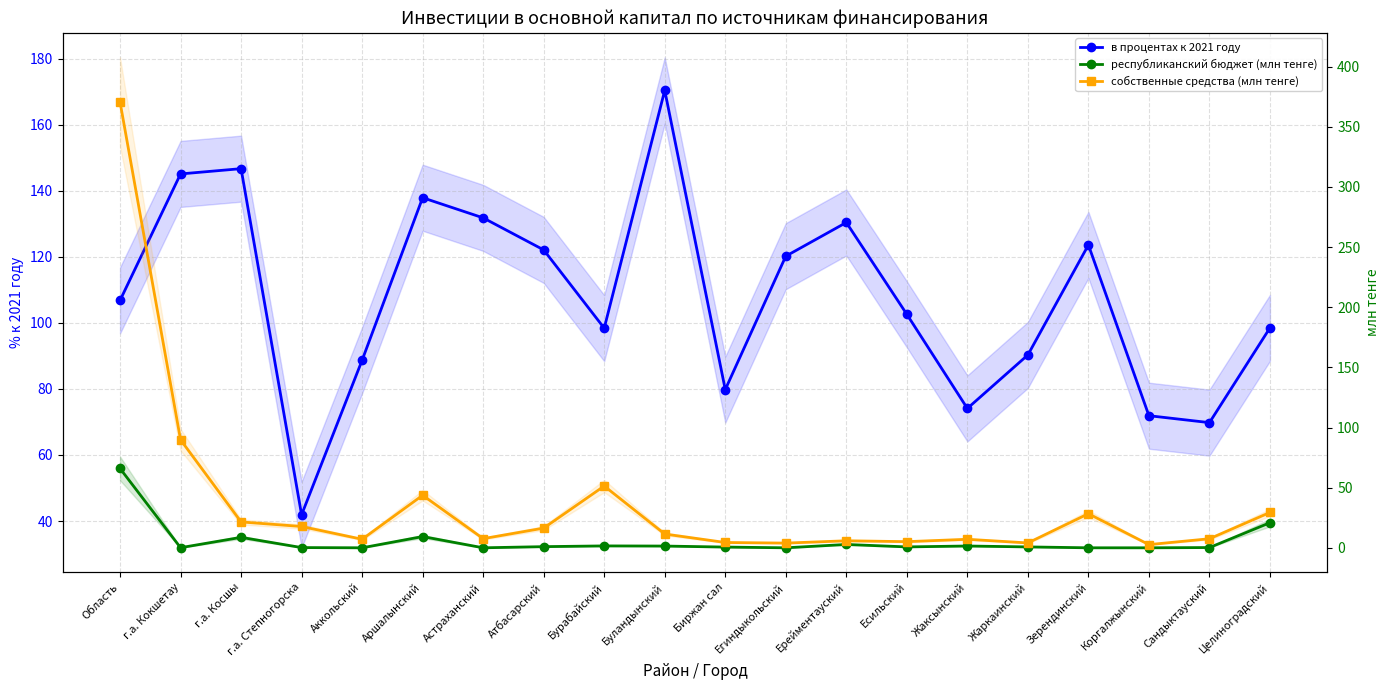

True or false: республиканский бюджет (млн тенге) and собственные средства (млн тенге) cross at least once.

False